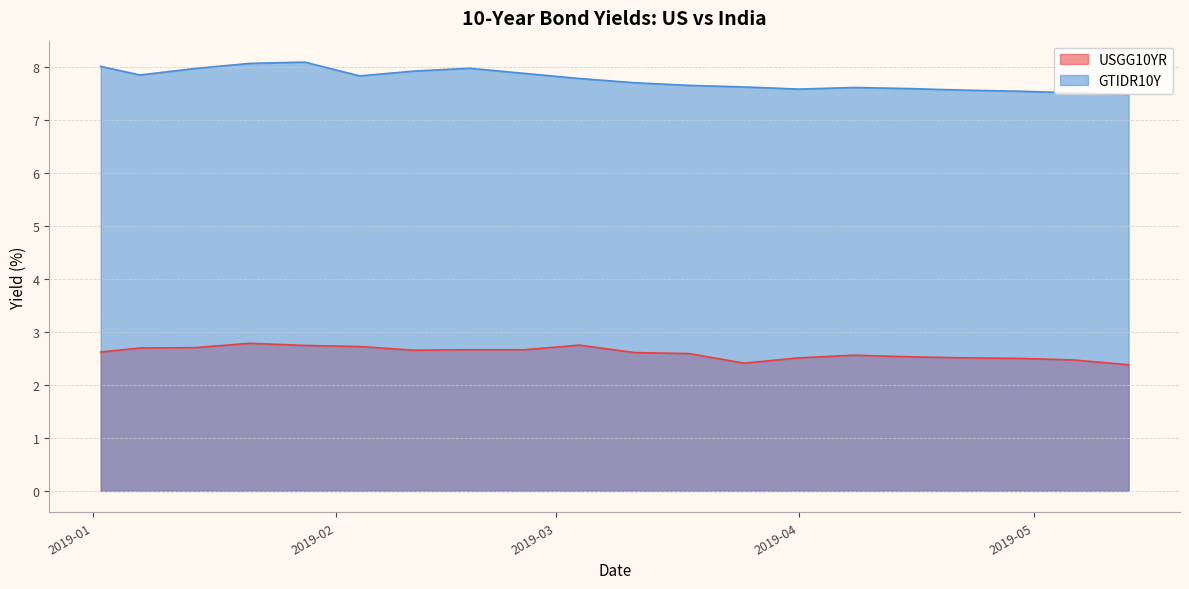

Rank the series by their maximum value, from highest to lowest.

GTIDR10Y, USGG10YR